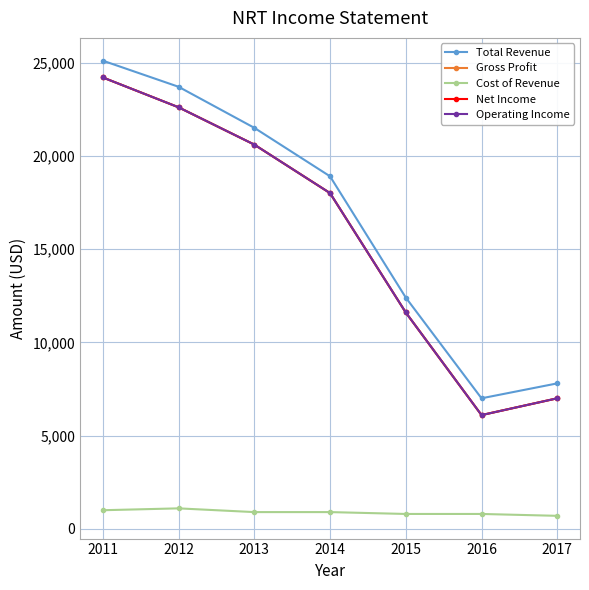

Reading left to right, list all the values displayed in this chart.

Total Revenue: 2011=25100	2012=23700	2013=21500	2014=18900	2015=12400	2016=7000	2017=7800
Gross Profit: 2011=24200	2012=22600	2013=20600	2014=18000	2015=11600	2016=6100	2017=7000
Cost of Revenue: 2011=1000	2012=1100	2013=900	2014=900	2015=800	2016=800	2017=700
Net Income: 2011=24200	2012=22600	2013=20600	2014=18000	2015=11600	2016=6100	2017=7000
Operating Income: 2011=24200	2012=22600	2013=20600	2014=18000	2015=11600	2016=6100	2017=7000